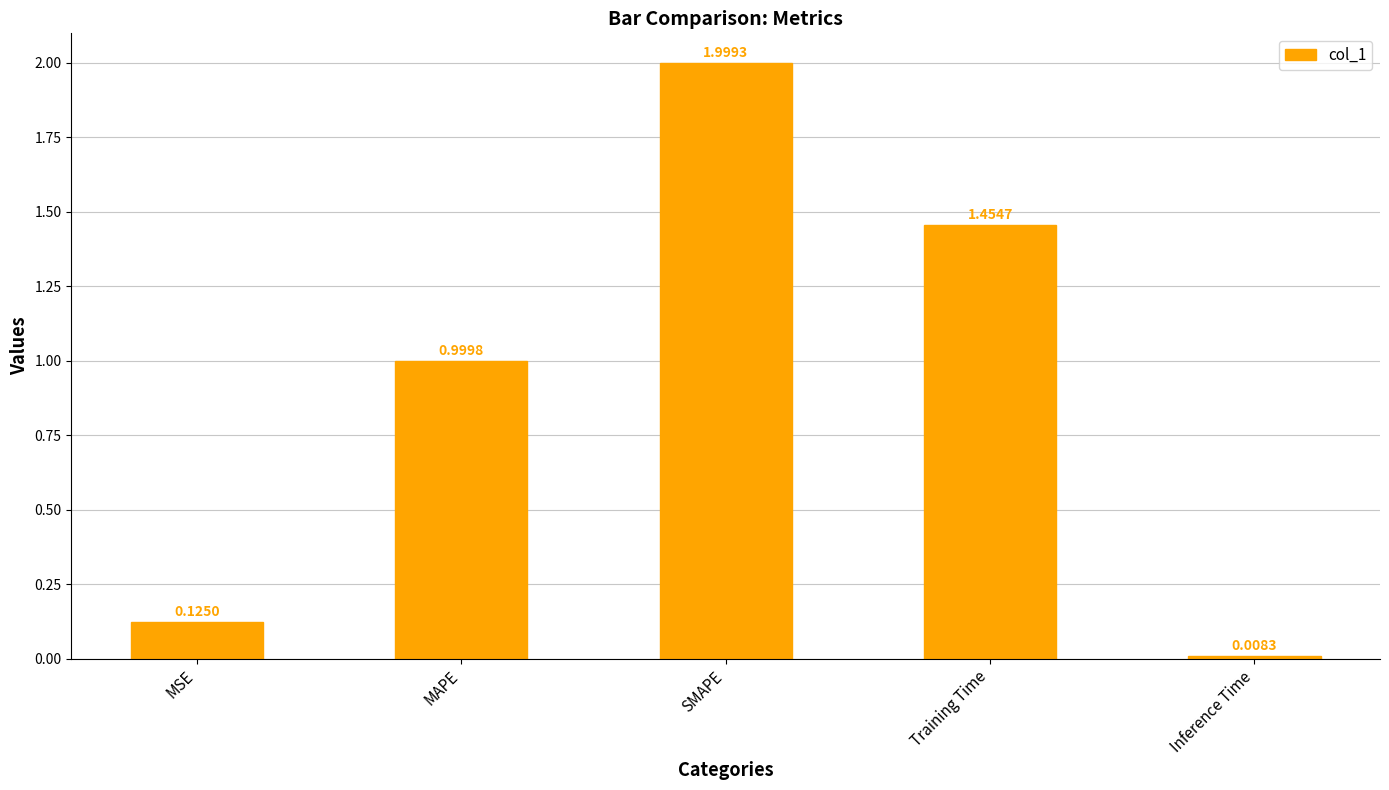

List the labels in order of value, largest first.

SMAPE, Training Time, MAPE, MSE, Inference Time